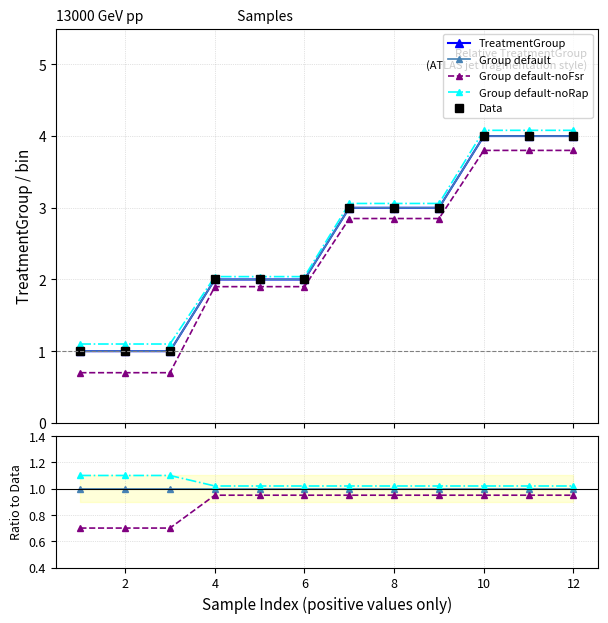

What is the value of the Data point at the 12th from the left?

4.0